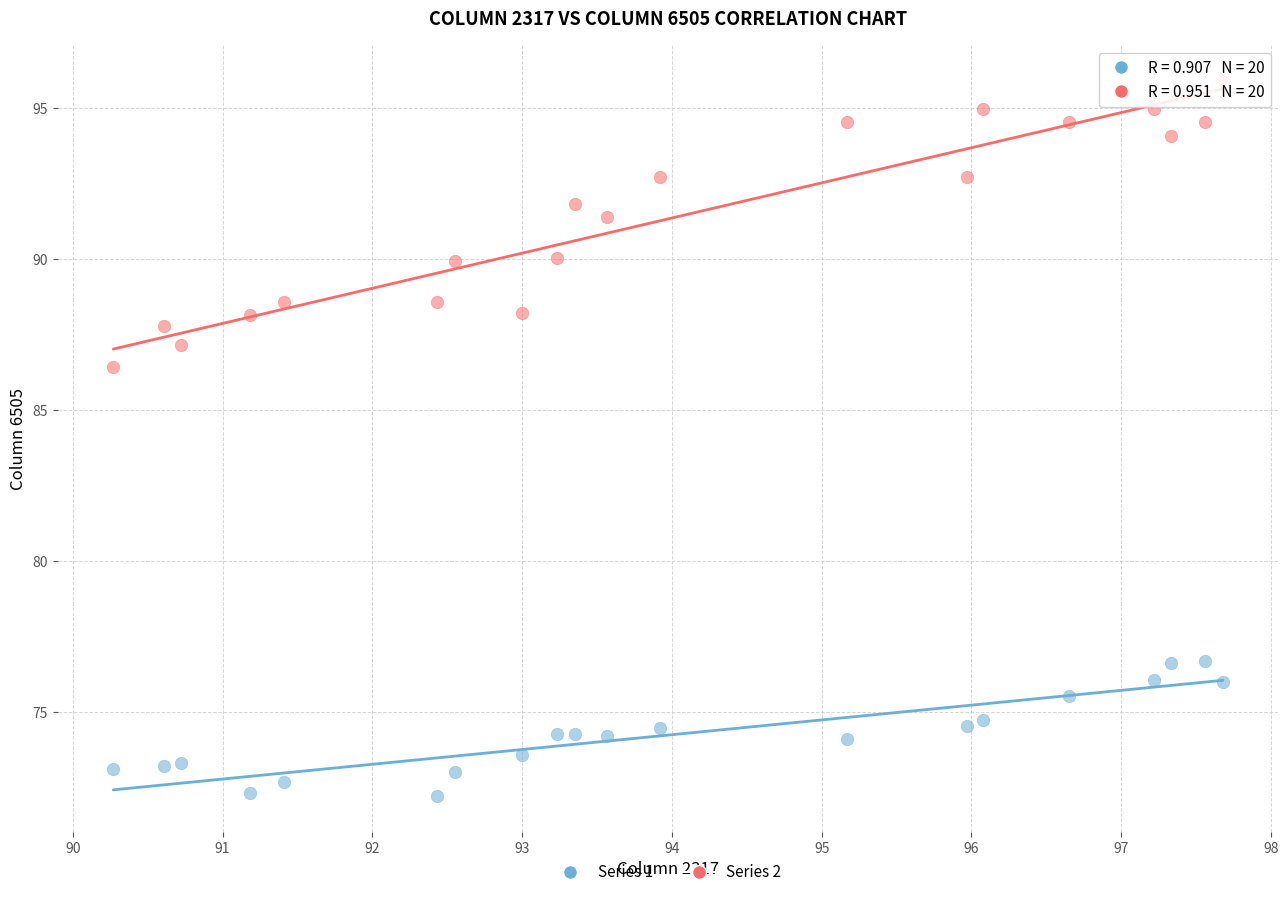

Across all data points, what is the range of X values (max minus min)?

7.4